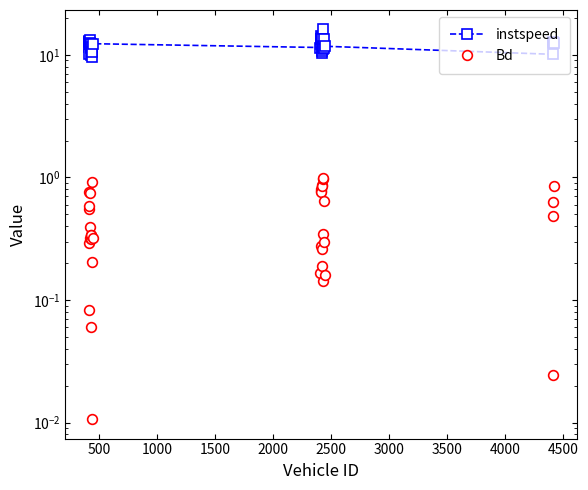

What is the average value of the instspeed series?

12.1